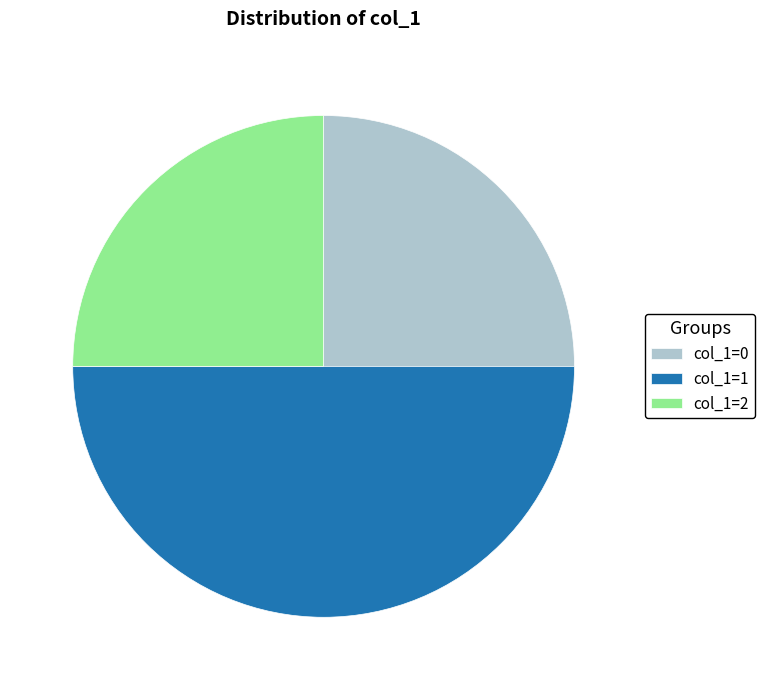

Does col_1=2 represent more than half of the total?

No